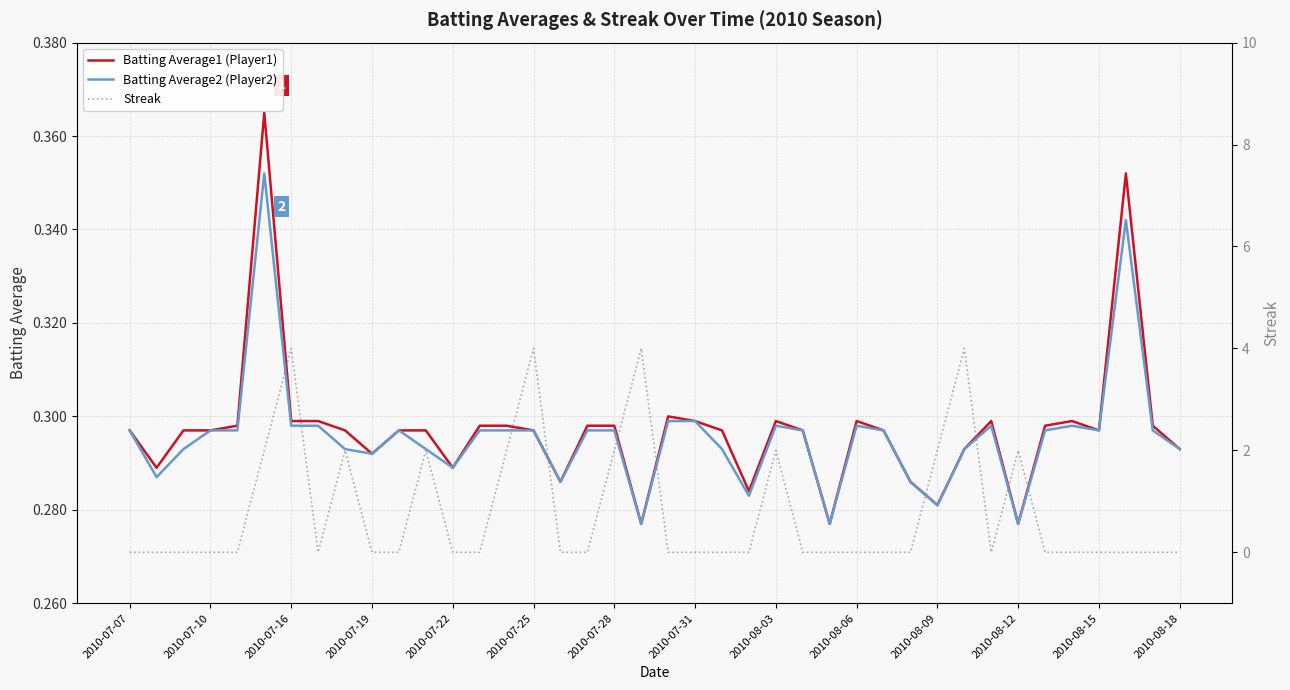

Reading right to left, extract all data points from this chart.

Batting Average1 (Player1): 0.3	0.3	0.4	0.3	0.3	0.3	0.3	0.3	0.3	0.3	0.3	0.3	0.3	0.3	0.3	0.3	0.3	0.3	0.3	0.3	0.3	0.3	0.3	0.3	0.3	0.3	0.3	0.3	0.3	0.3	0.3	0.3	0.3	0.3	0.4	0.3	0.3	0.3	0.3	0.3
Batting Average2 (Player2): 0.3	0.3	0.3	0.3	0.3	0.3	0.3	0.3	0.3	0.3	0.3	0.3	0.3	0.3	0.3	0.3	0.3	0.3	0.3	0.3	0.3	0.3	0.3	0.3	0.3	0.3	0.3	0.3	0.3	0.3	0.3	0.3	0.3	0.3	0.4	0.3	0.3	0.3	0.3	0.3
Streak: 0.0	0.0	0.0	0.0	0.0	0.0	2.0	0.0	4.0	2.0	0.0	0.0	0.0	0.0	0.0	2.0	0.0	0.0	0.0	0.0	4.0	2.0	0.0	0.0	4.0	2.0	0.0	0.0	2.0	0.0	0.0	2.0	0.0	4.0	2.0	0.0	0.0	0.0	0.0	0.0